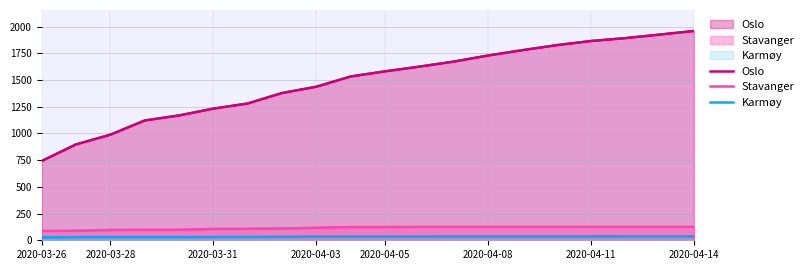

What is the average value of the Karmøy series?

33